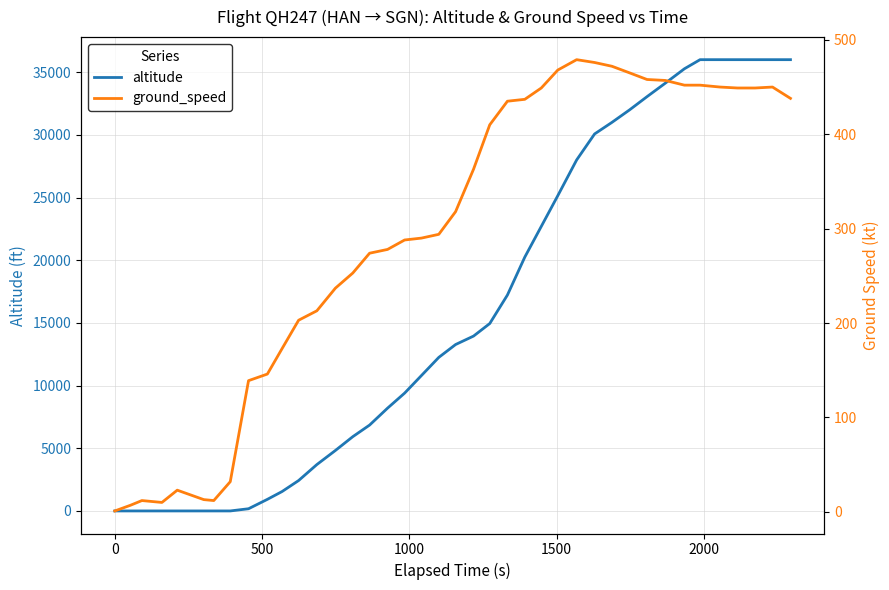

List the series in order of their peak value, lowest first.

ground_speed, altitude